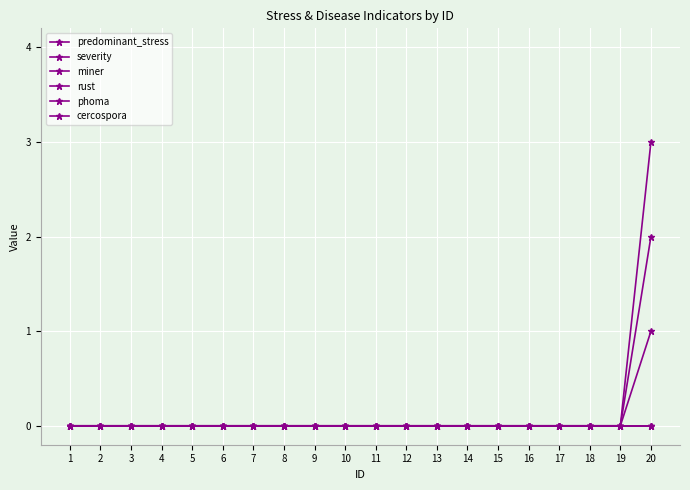

At how many categories does at least one series exceed 1?

1